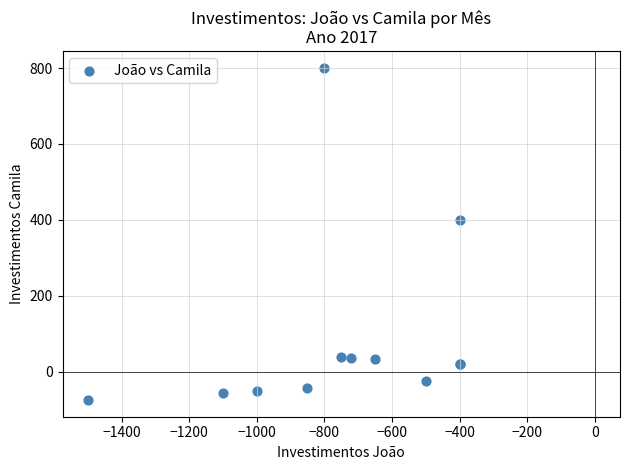

What Y value in the scatter plot is closest to 362?

400.0